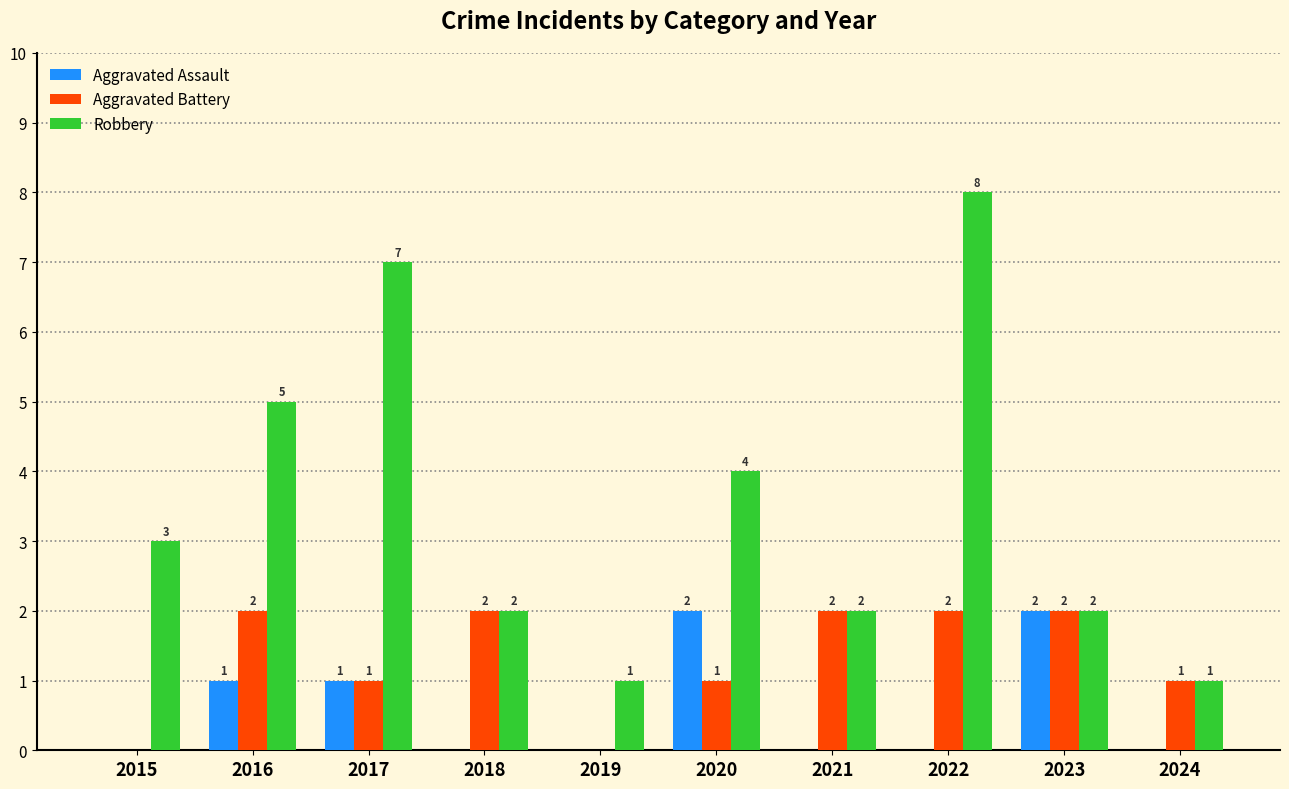

The value of Robbery at 2024 is 1. True or false?

True